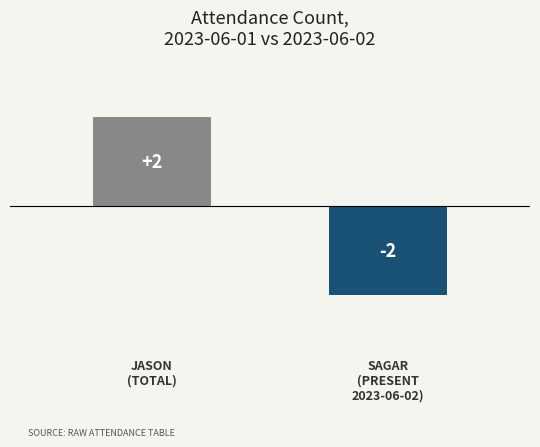

Are the bars horizontal?

No